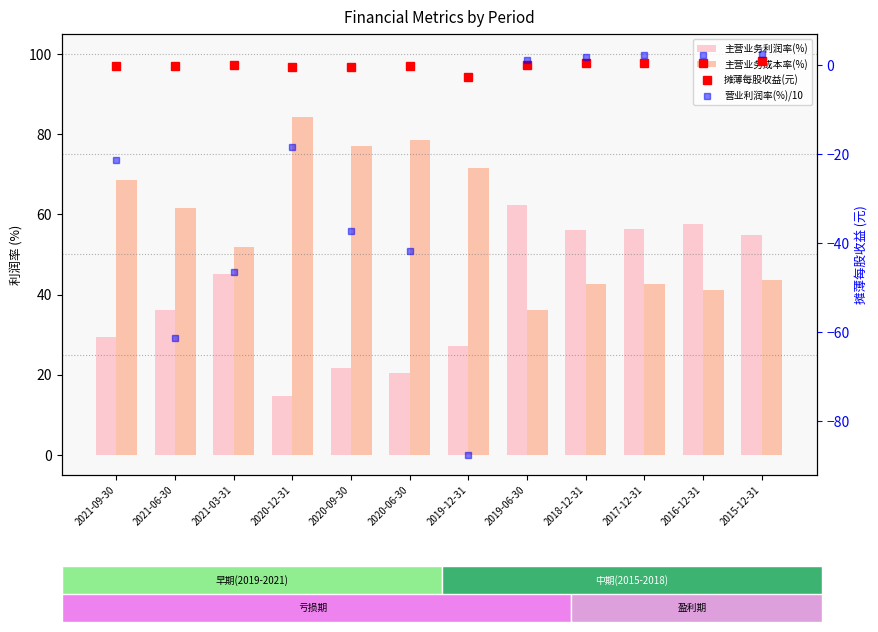

The value of 主营业务利润率(%) at 2021-03-31 is 45.1. True or false?

True